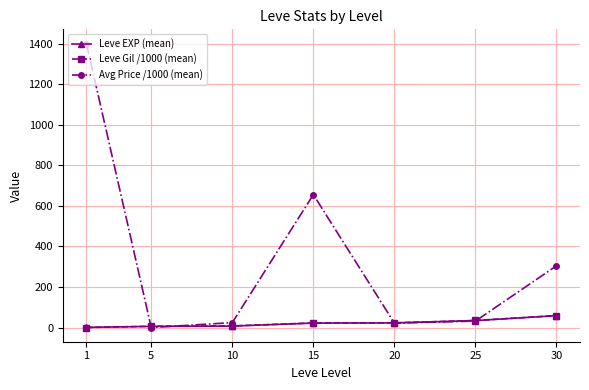

What is the spread (max minus min) of values at 30?

245.9